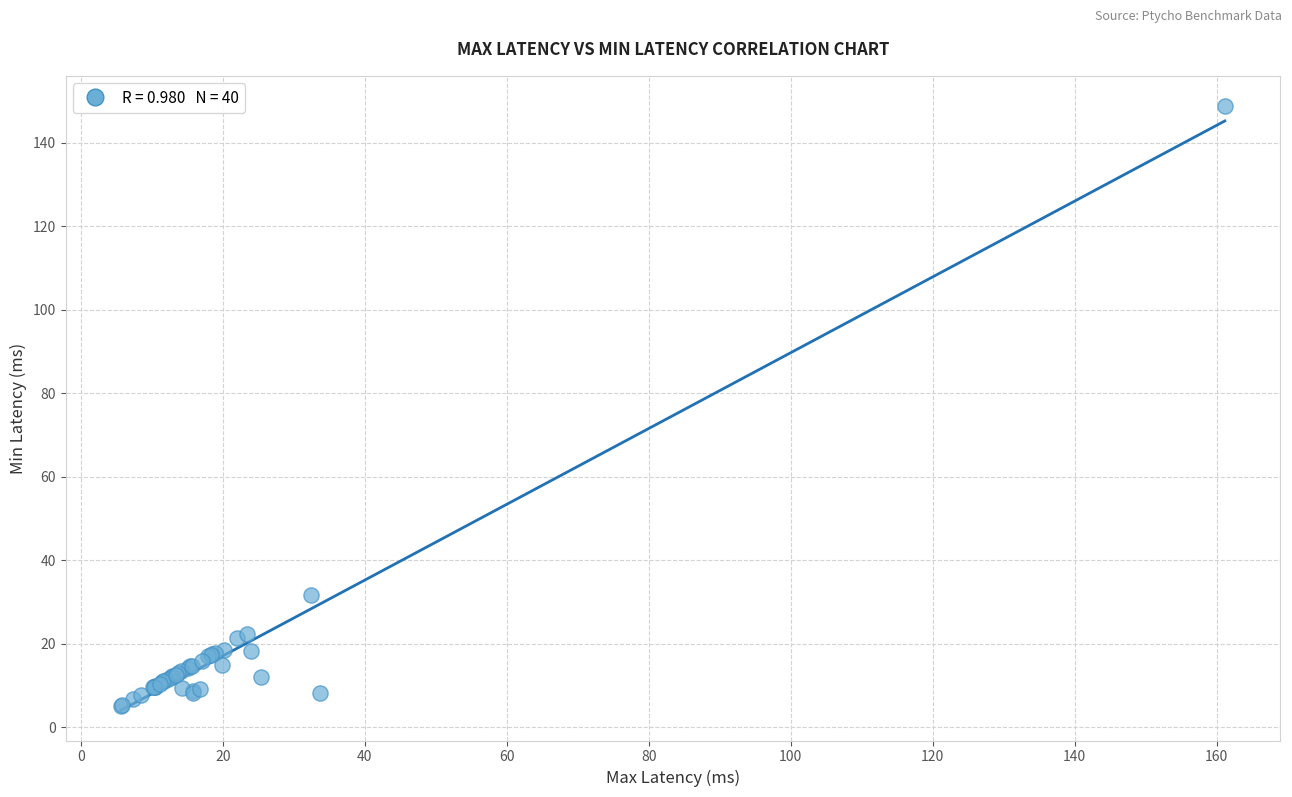

What Y value in the scatter plot is closest to 77?

31.7